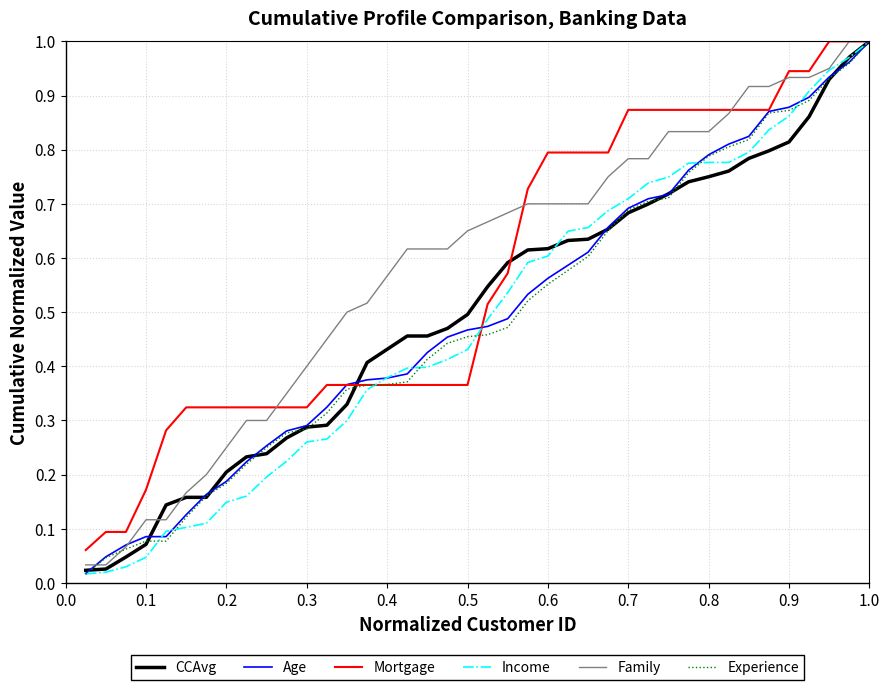

The Mortgage series shows 0.5 at 0.4. True or false?

False